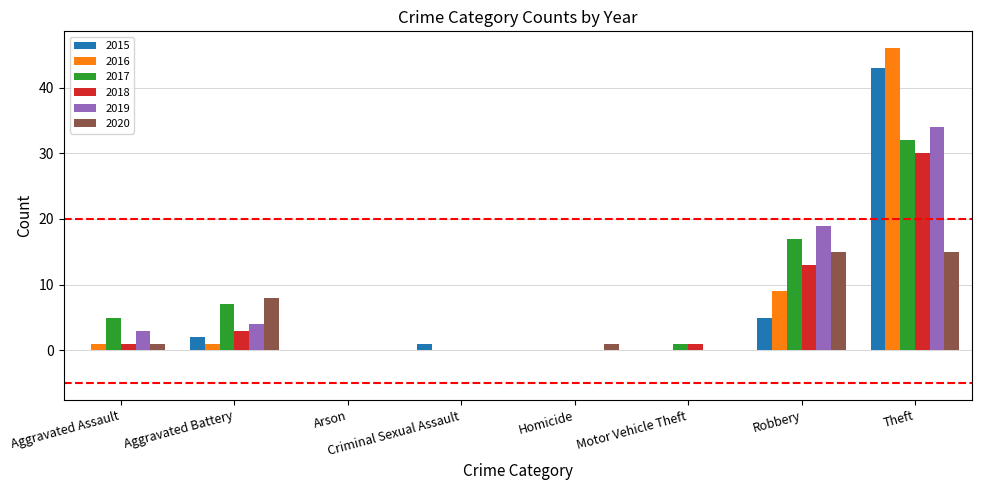

What is the total value across all series at Criminal Sexual Assault?

1